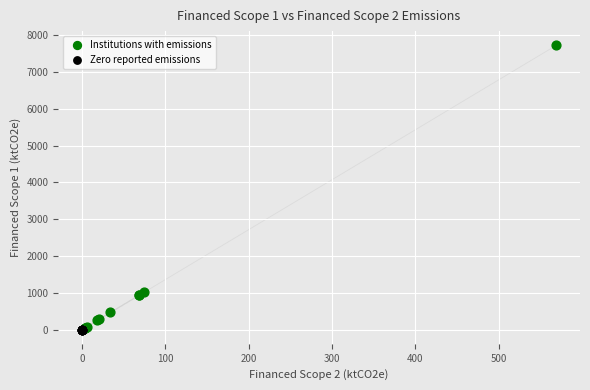

Which series reaches the maximum Y coordinate?

Institutions with emissions